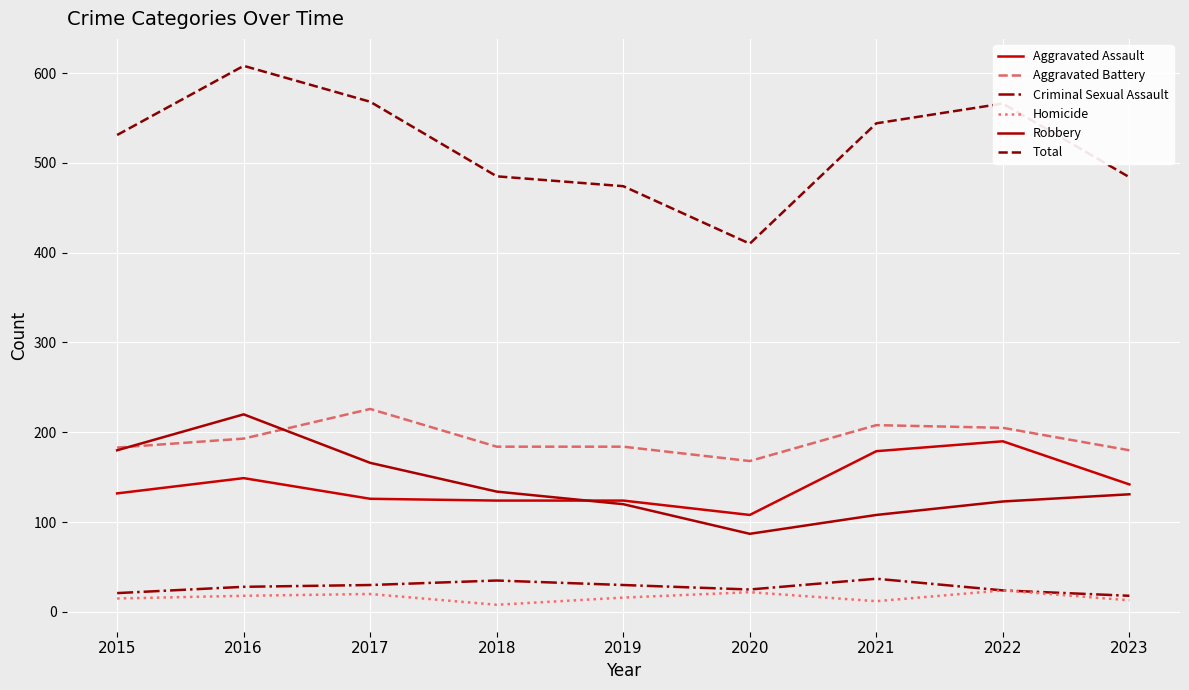

How many lines are shown in the chart?

6